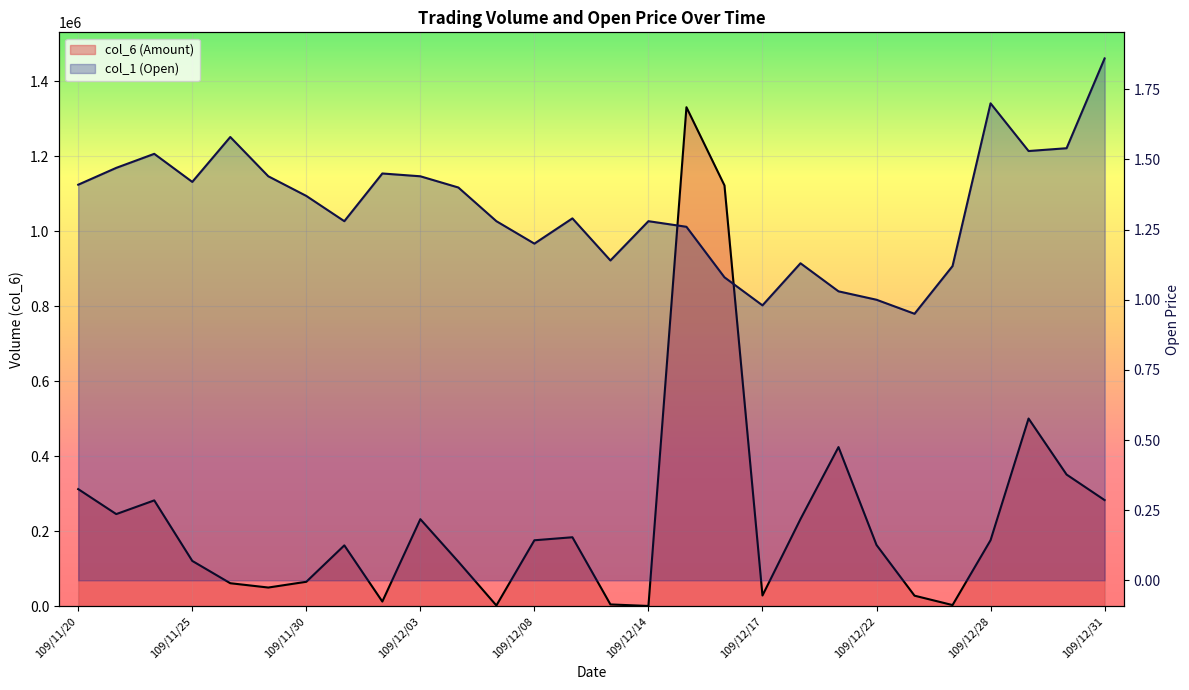

At which category does the chart reach its peak across all series?

109/12/15